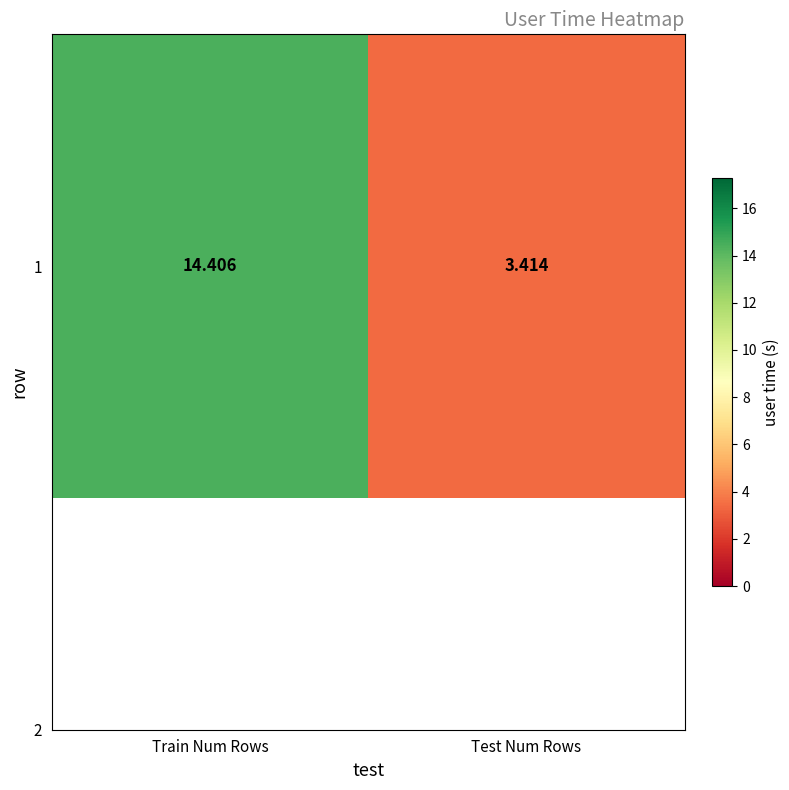

Between Train Num Rows and Test Num Rows, which is larger?

Train Num Rows